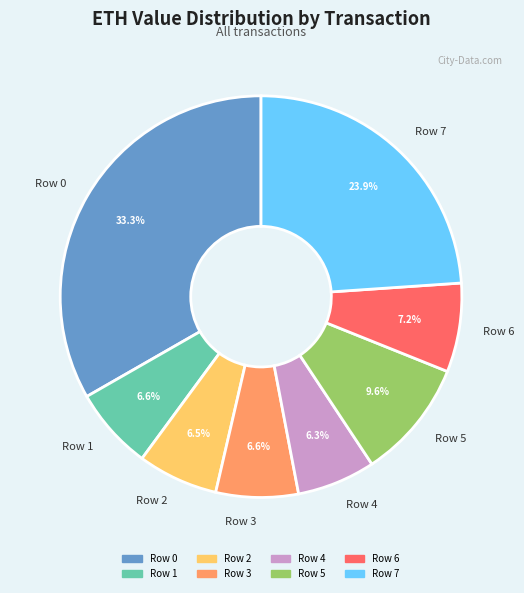

Is there a majority slice in this chart?

No